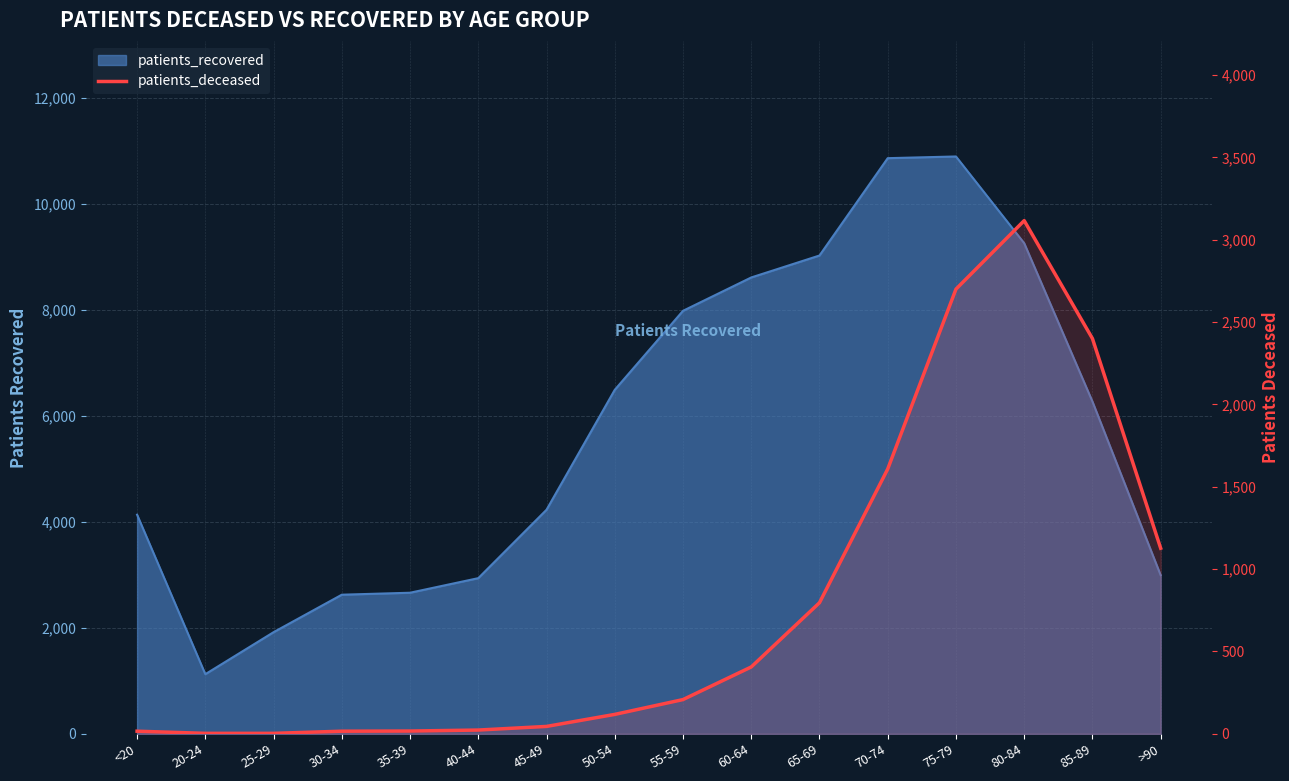

How many interior local peaks (higher than both neighbors) does the data have?

1